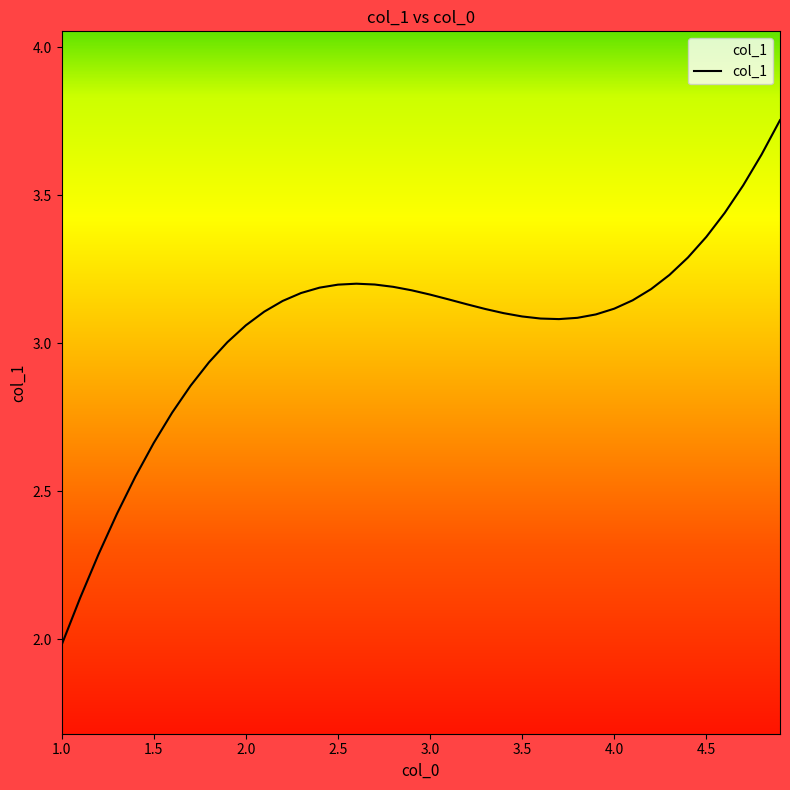

What is the minimum value shown in the chart?

2.0